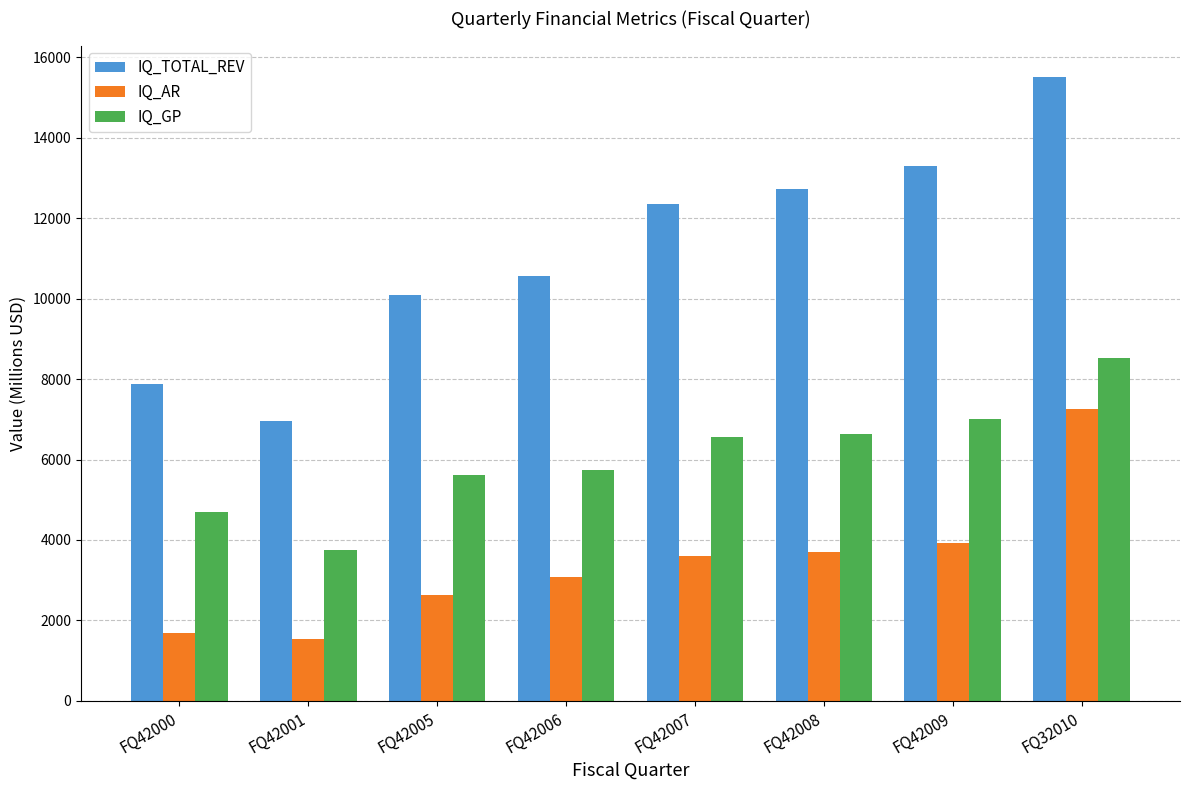

What is the difference between the highest and lowest values at FQ42005?

7453